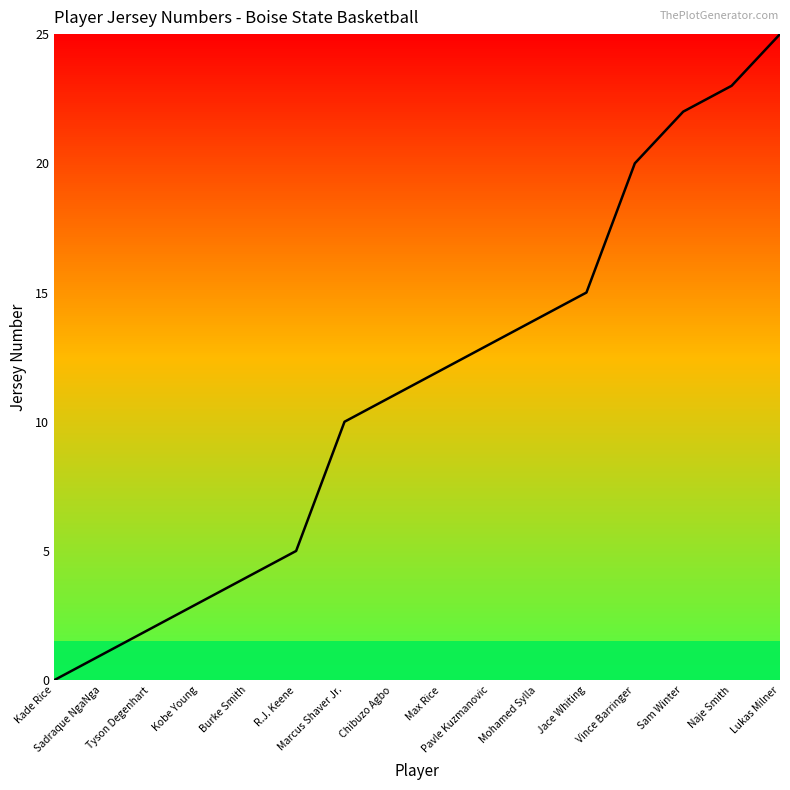

What is the ratio of the value at Vince Barringer to the value at Naje Smith?

0.9